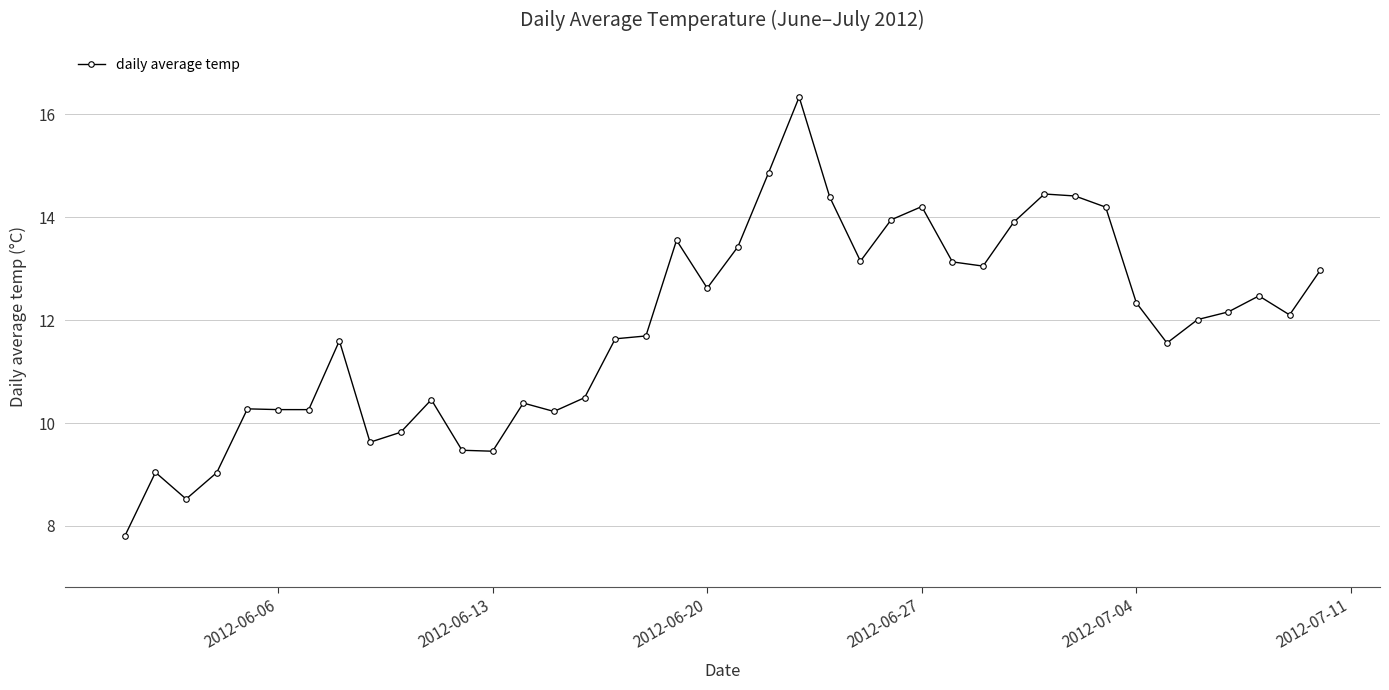

What is the smallest value displayed?

7.8